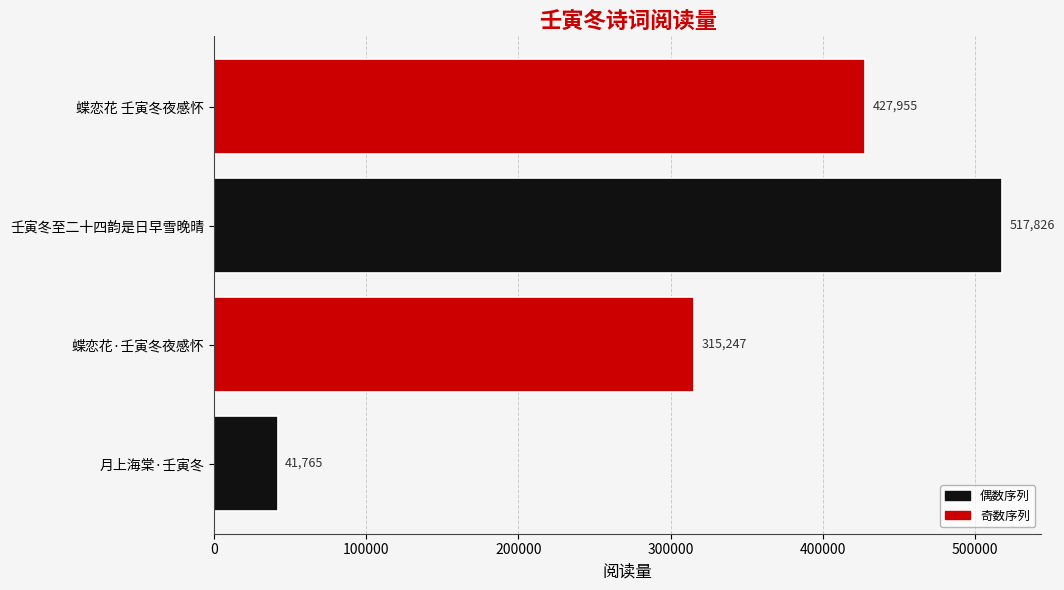

Between 蝶恋花 壬寅冬夜感怀 and 蝶恋花·壬寅冬夜感怀, which is larger?

蝶恋花 壬寅冬夜感怀